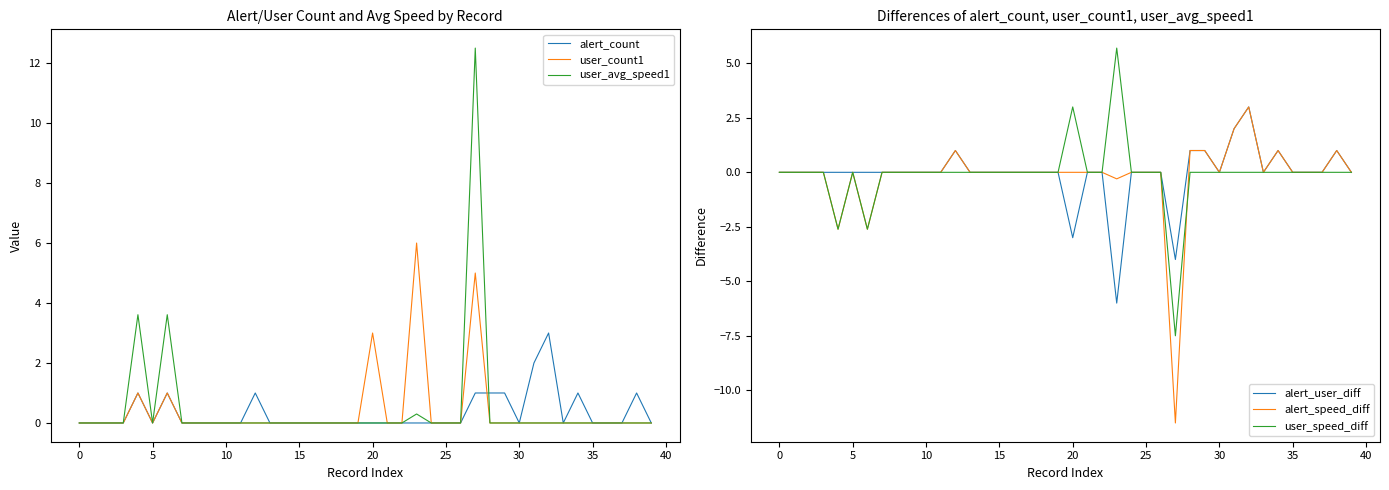

What is the total value across all series at 12?

3.0